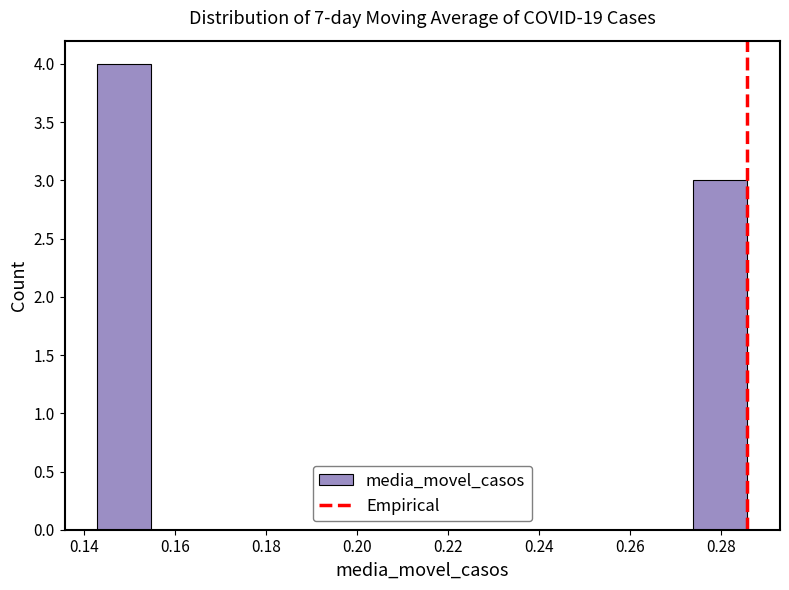

What is the height of the bar covering 0.142 to 0.154 on the x-axis? Neither the bar edges nor the heights are printed on the chart, so give them approximately, as read against the axes.

4